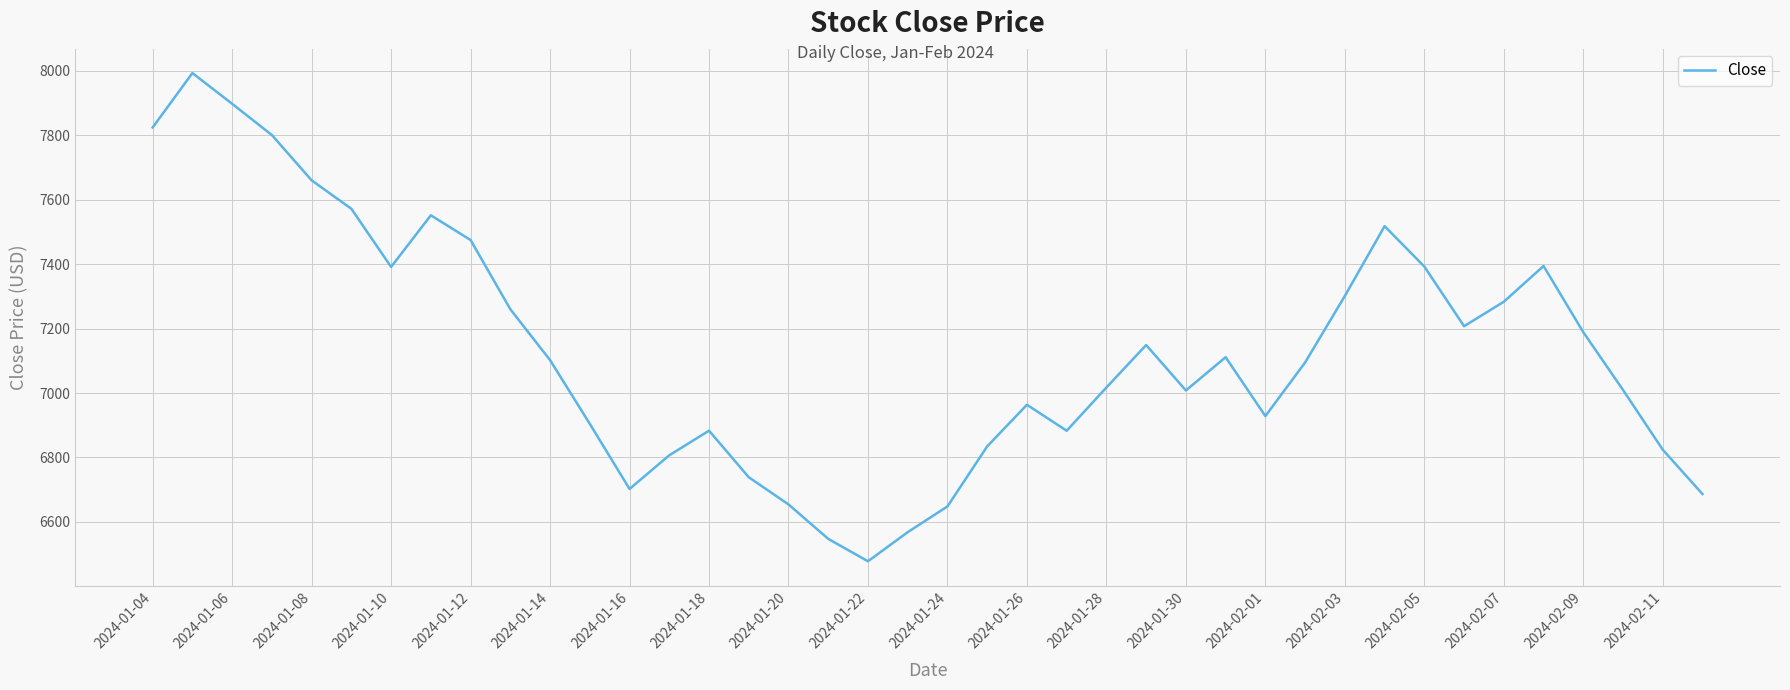

What is the maximum value shown in the chart?

7993.4